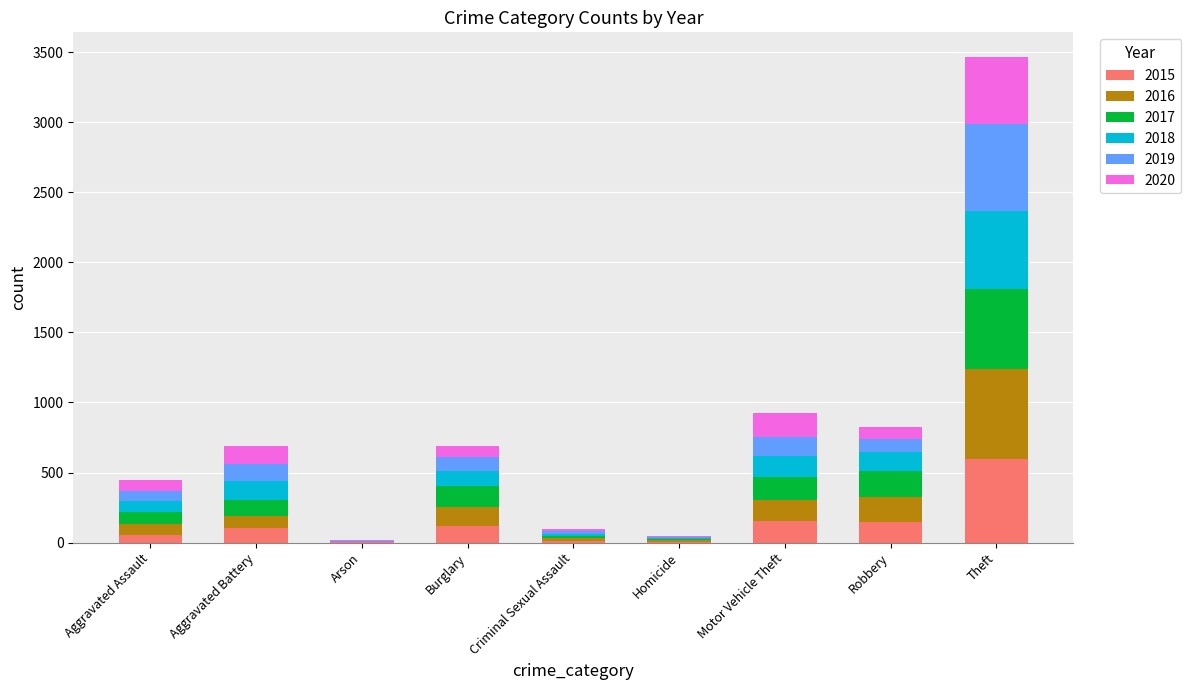

At which category is the sum across all series the highest?

Theft